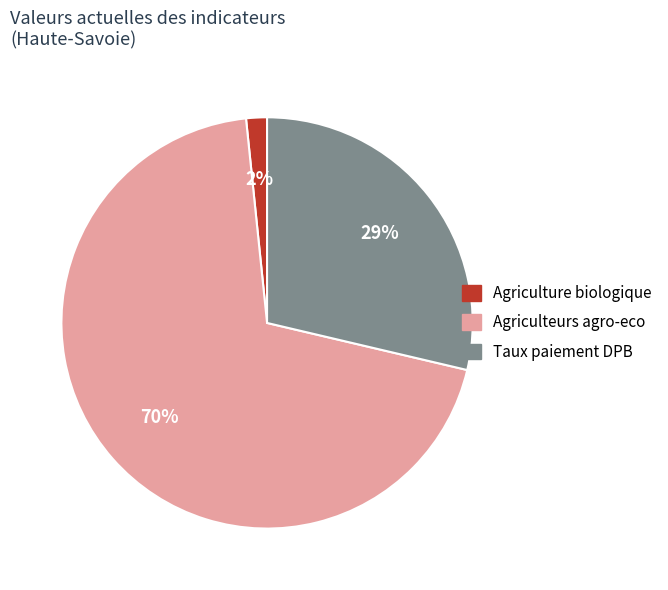

Does any single category account for the majority?

Yes